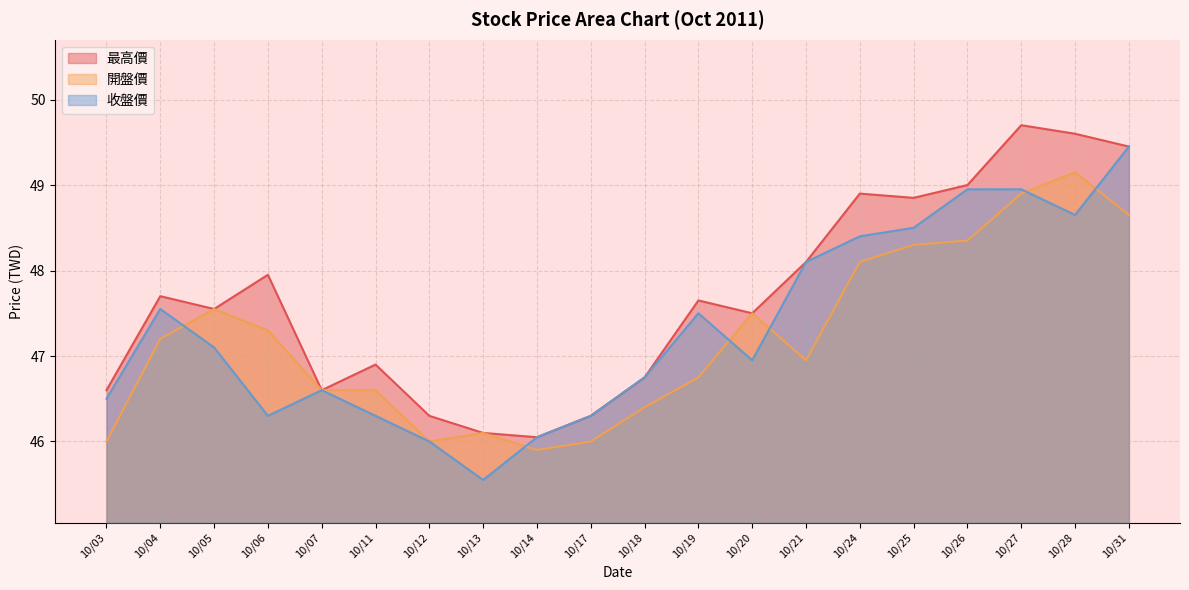

Is the value of 開盤價 at 10/17 greater than the value of 最高價 at 10/24?

No